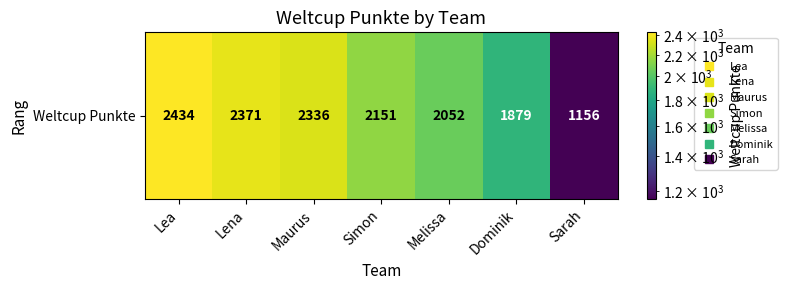

What is the sum of the values at Melissa and Simon?

4203